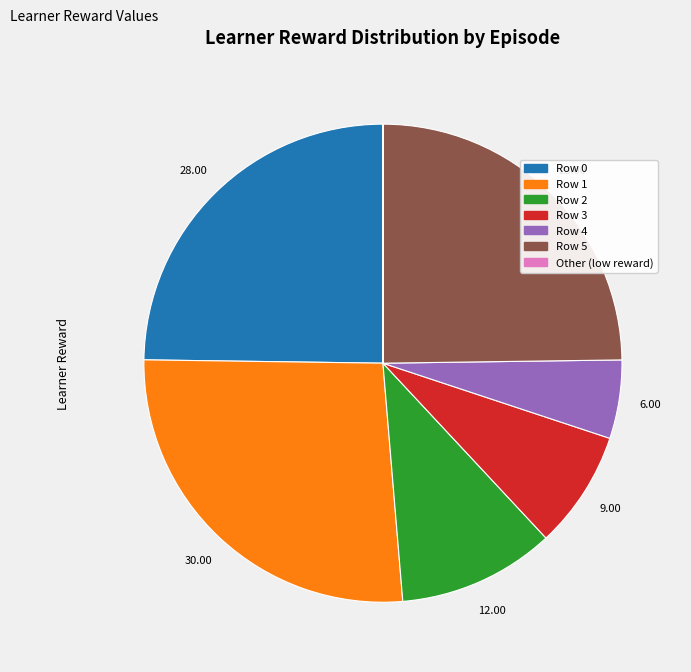

Is there a majority slice in this chart?

No